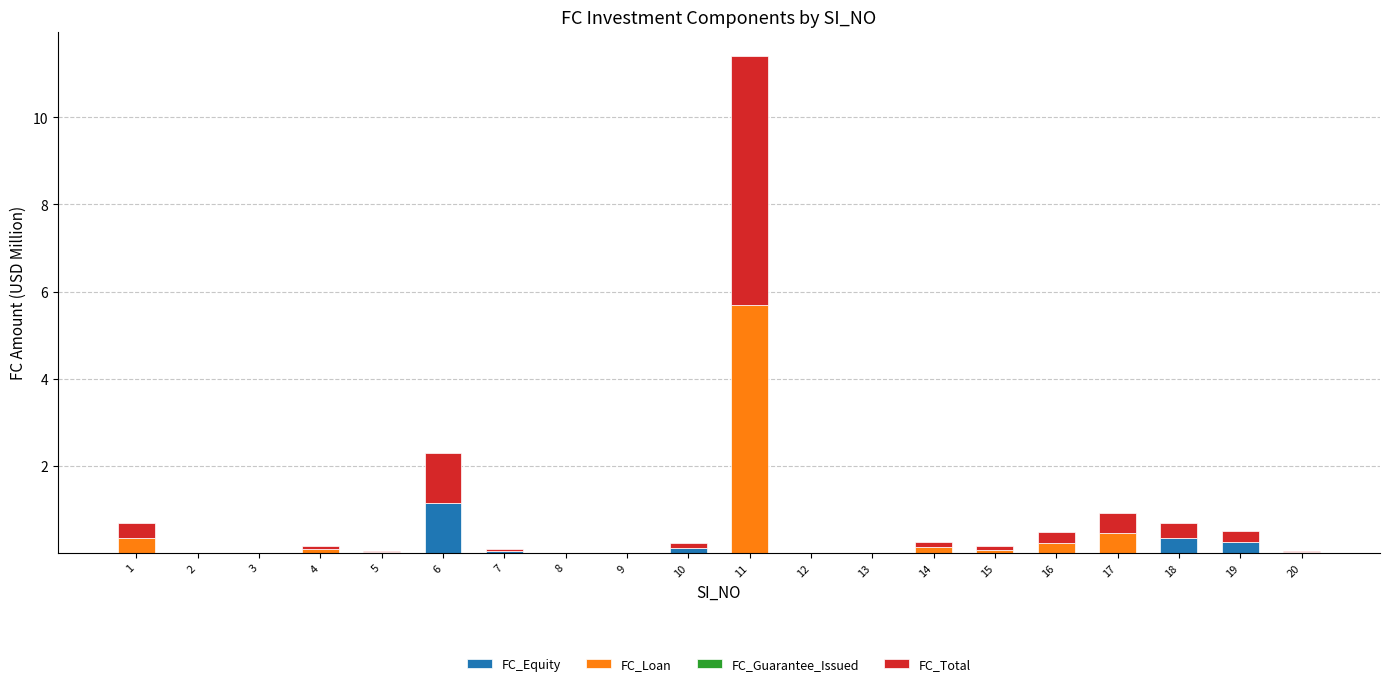

At which category is the sum across all series the highest?

11